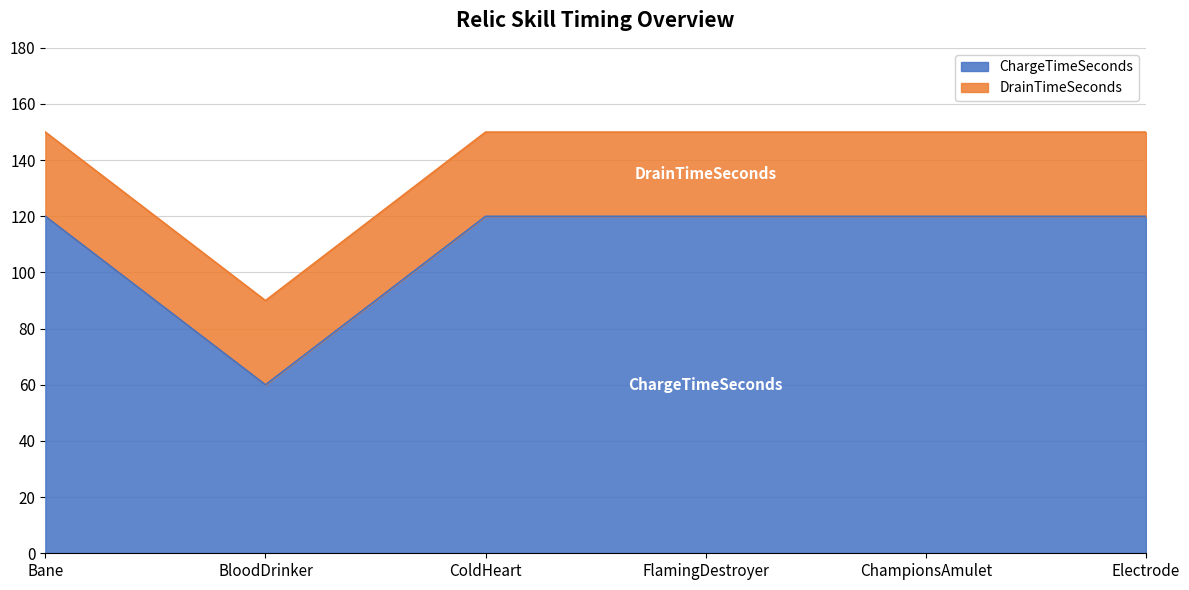

What is the sum of the values at Electrode and ChampionsAmulet?

240